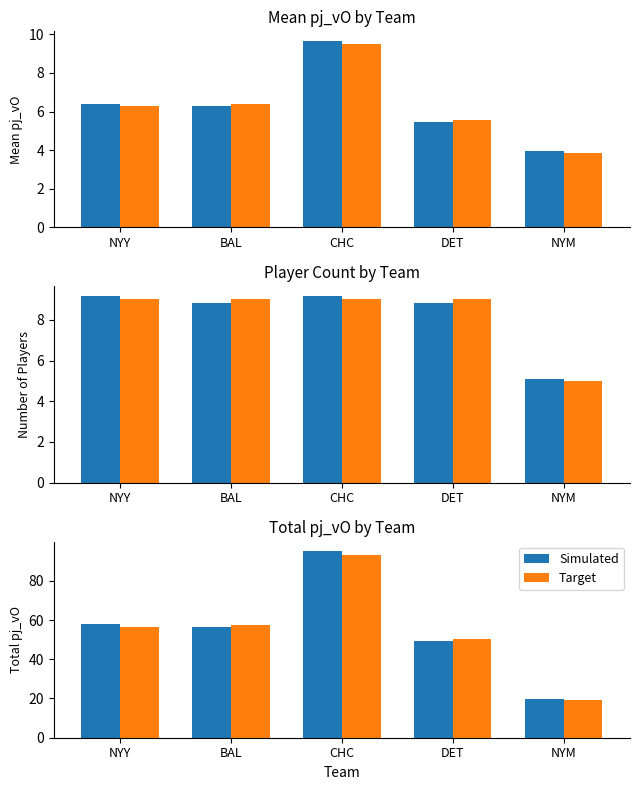

Which label corresponds to the largest value in the chart?

CHC